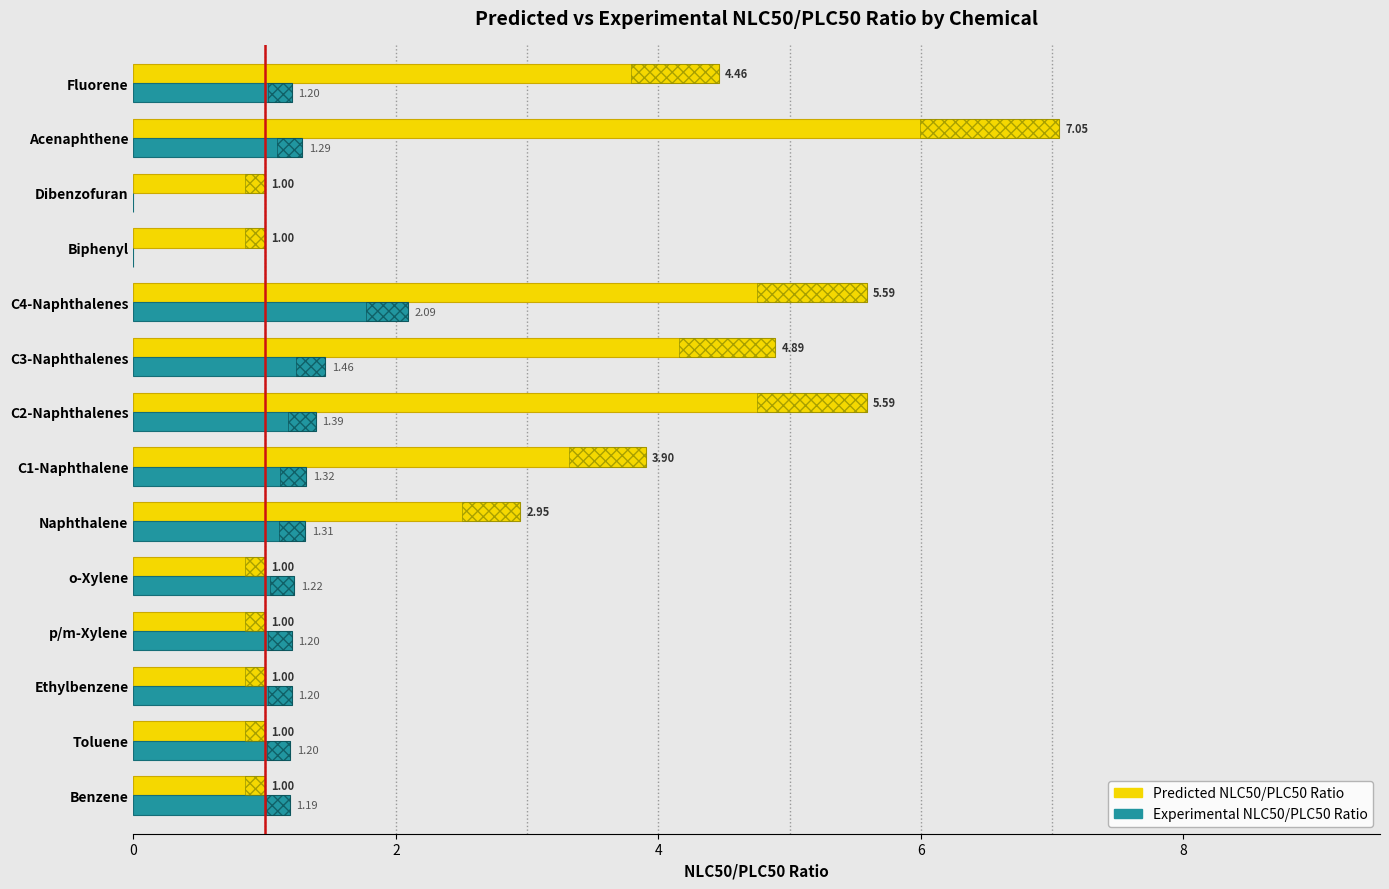

The value of Experimental NLC50/PLC50 Ratio at Naphthalene is 1.3. True or false?

True